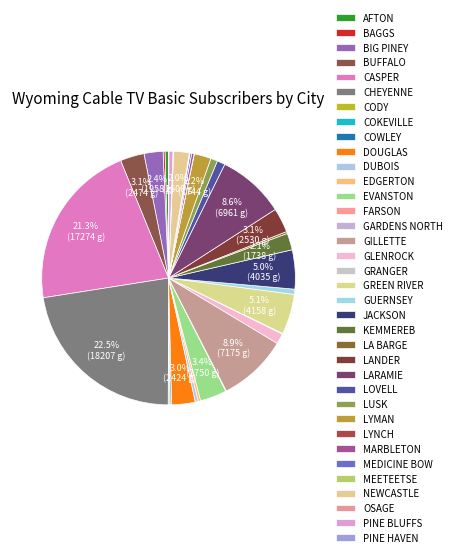

Which category has the biggest portion of the pie?

CHEYENNE